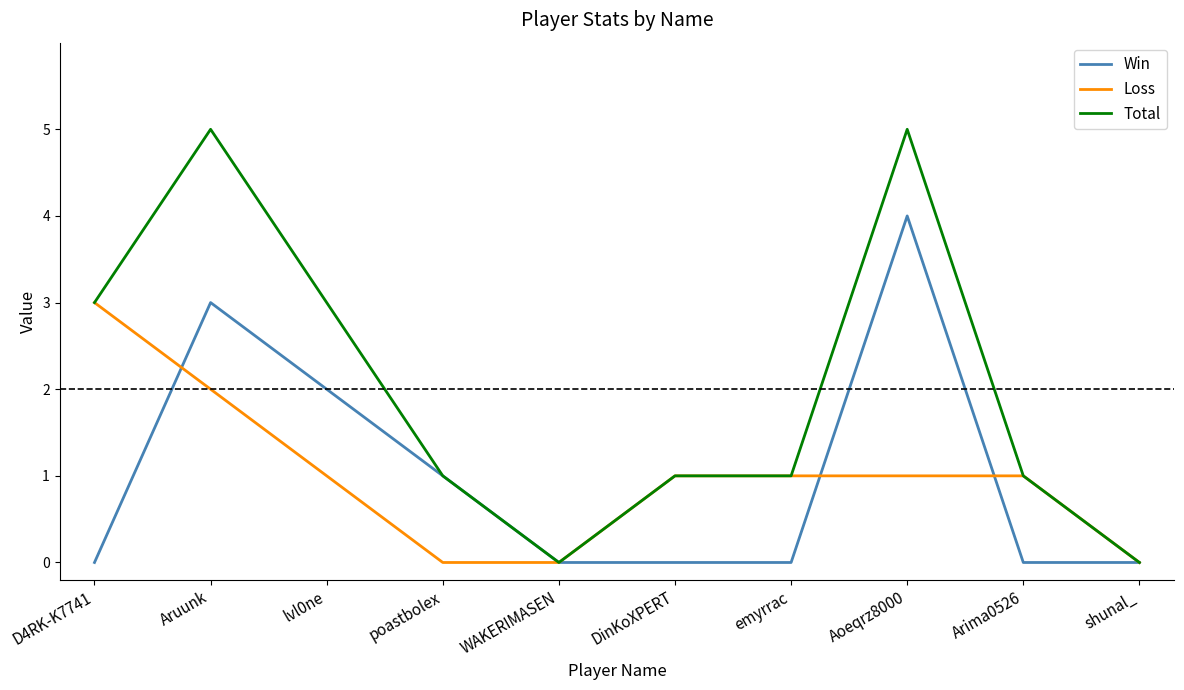

What is the difference between the second highest and minimum values in the Win series?

3